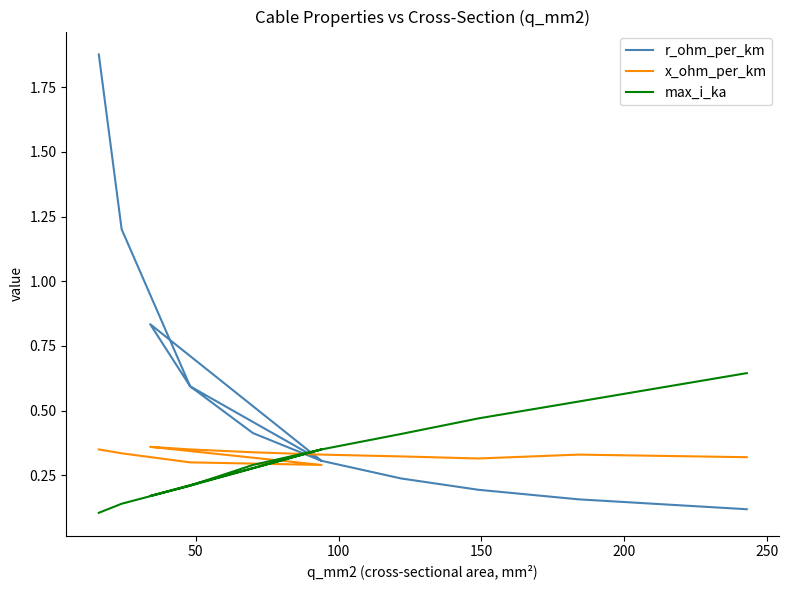

What are all the series names shown in the legend?

r_ohm_per_km, x_ohm_per_km, max_i_ka